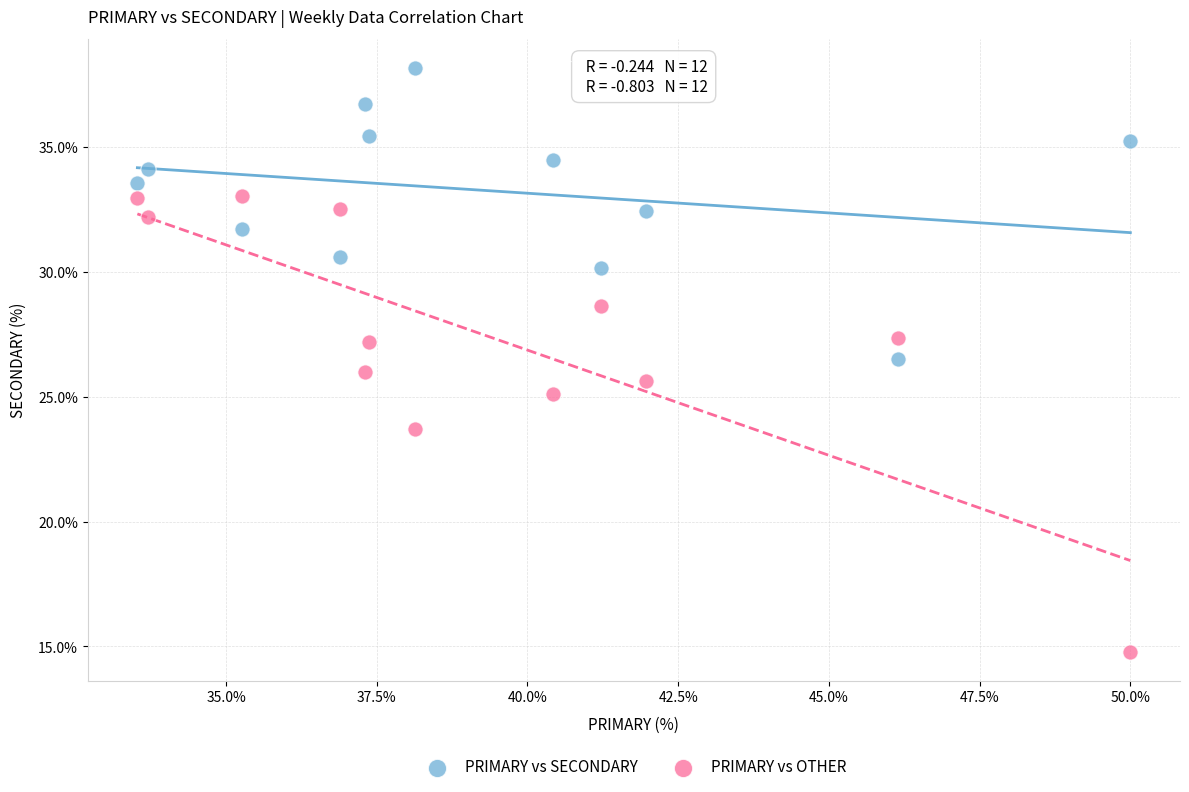

Which series contains the lowest Y value?

PRIMARY vs OTHER